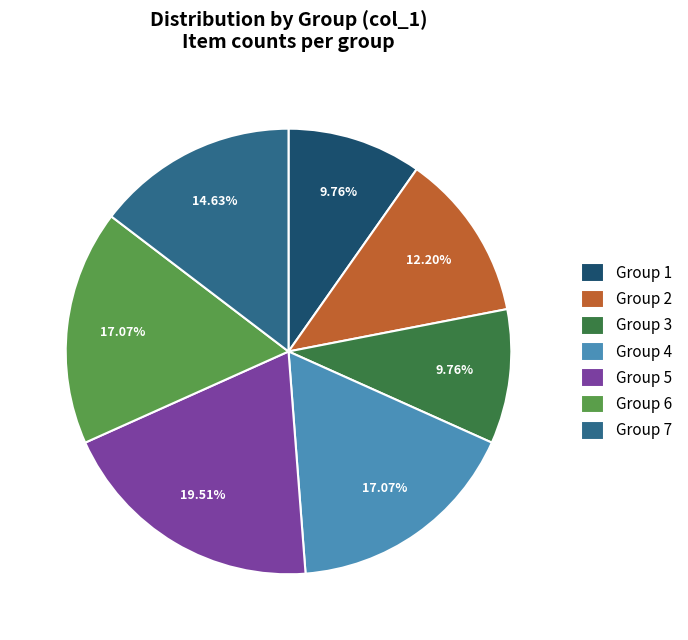

What is the ratio of the value at Group 2 to the value at Group 7?

0.8